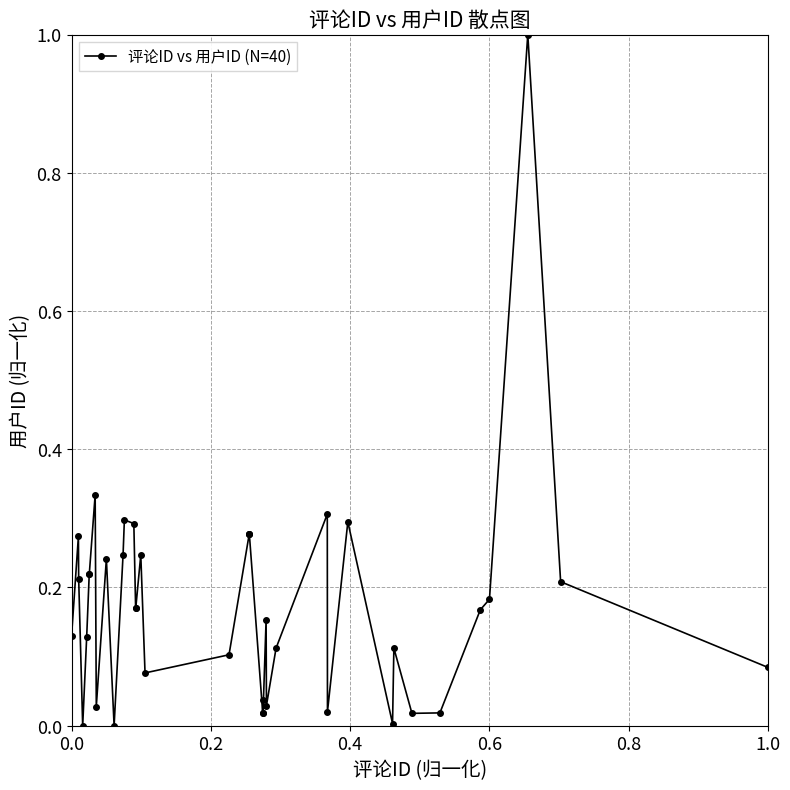

What is the difference between the maximum and second lowest values?

1.0